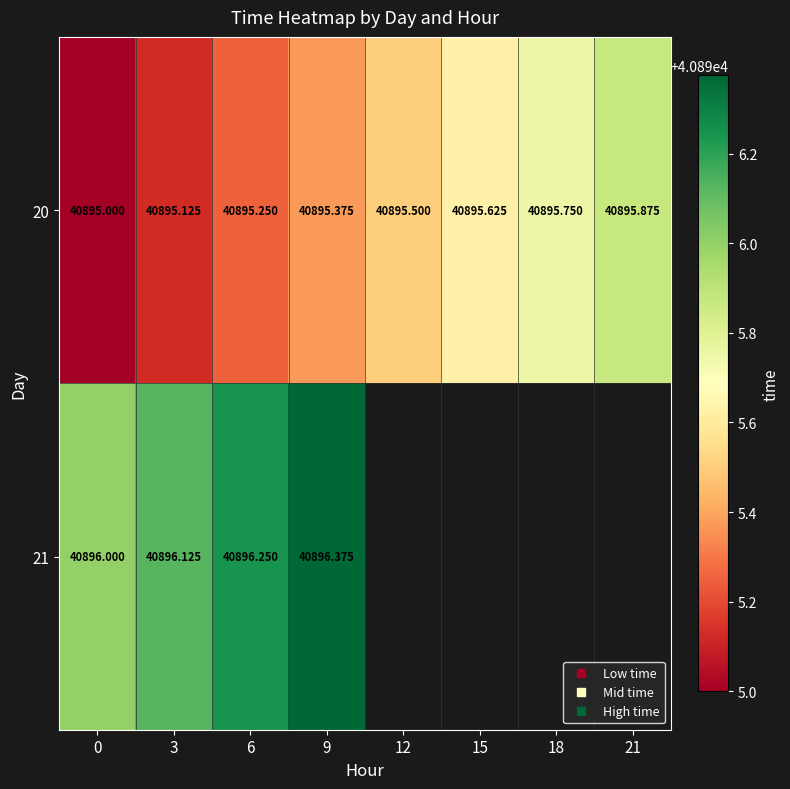

Rank the series by their maximum value, from highest to lowest.

21, 20